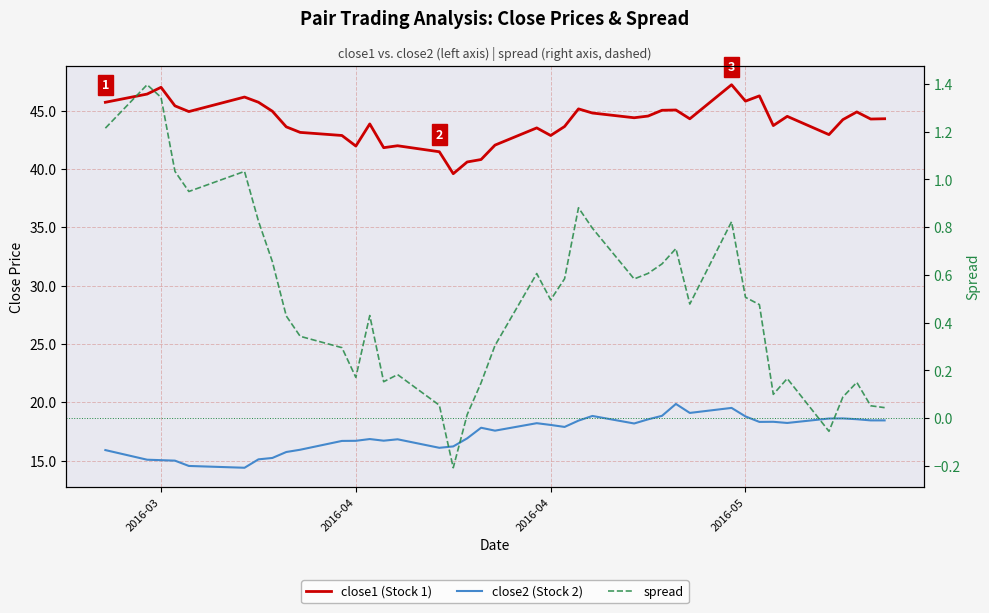

True or false: spread and close2 (Stock 2) cross at least once.

False